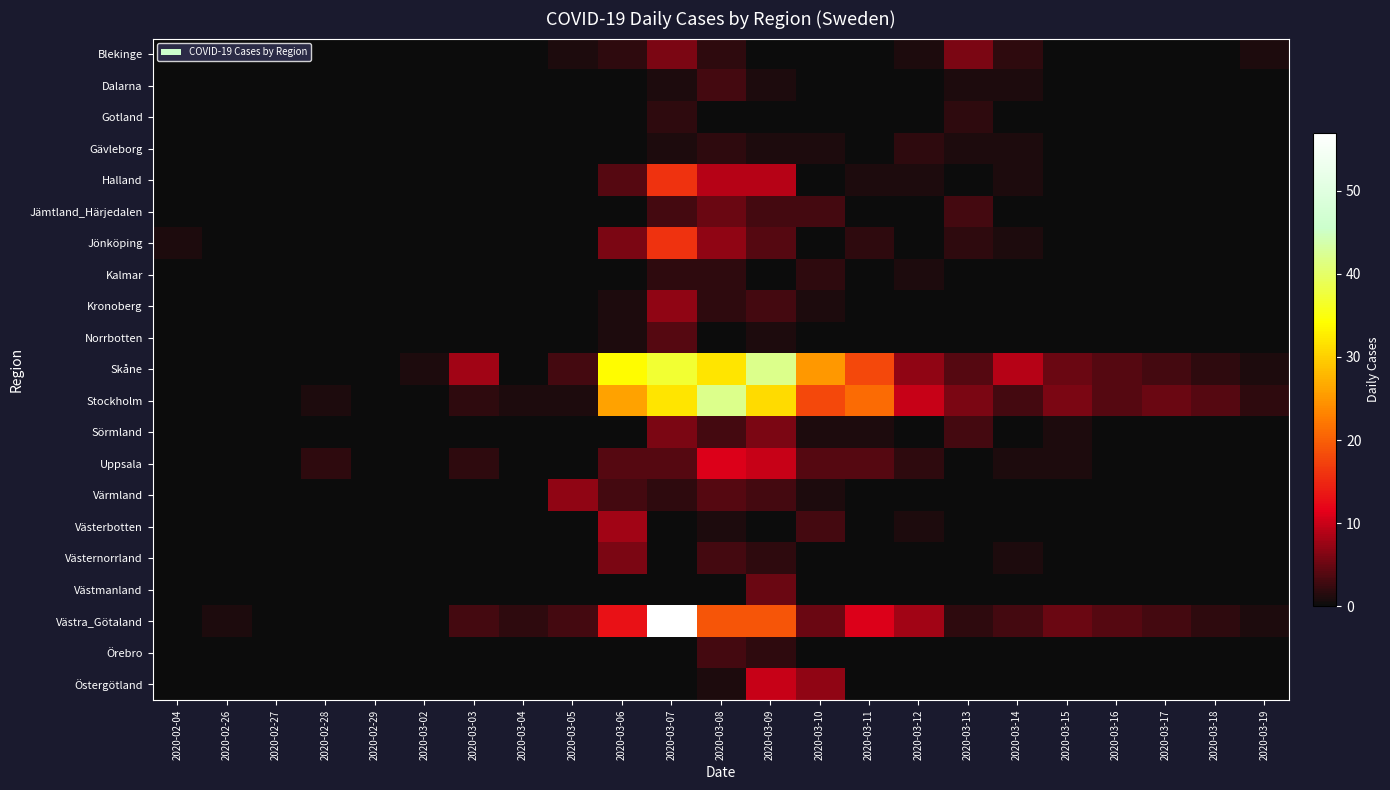

Is the value of Halland at 2020-03-11 greater than the value of Örebro at 2020-03-18?

Yes